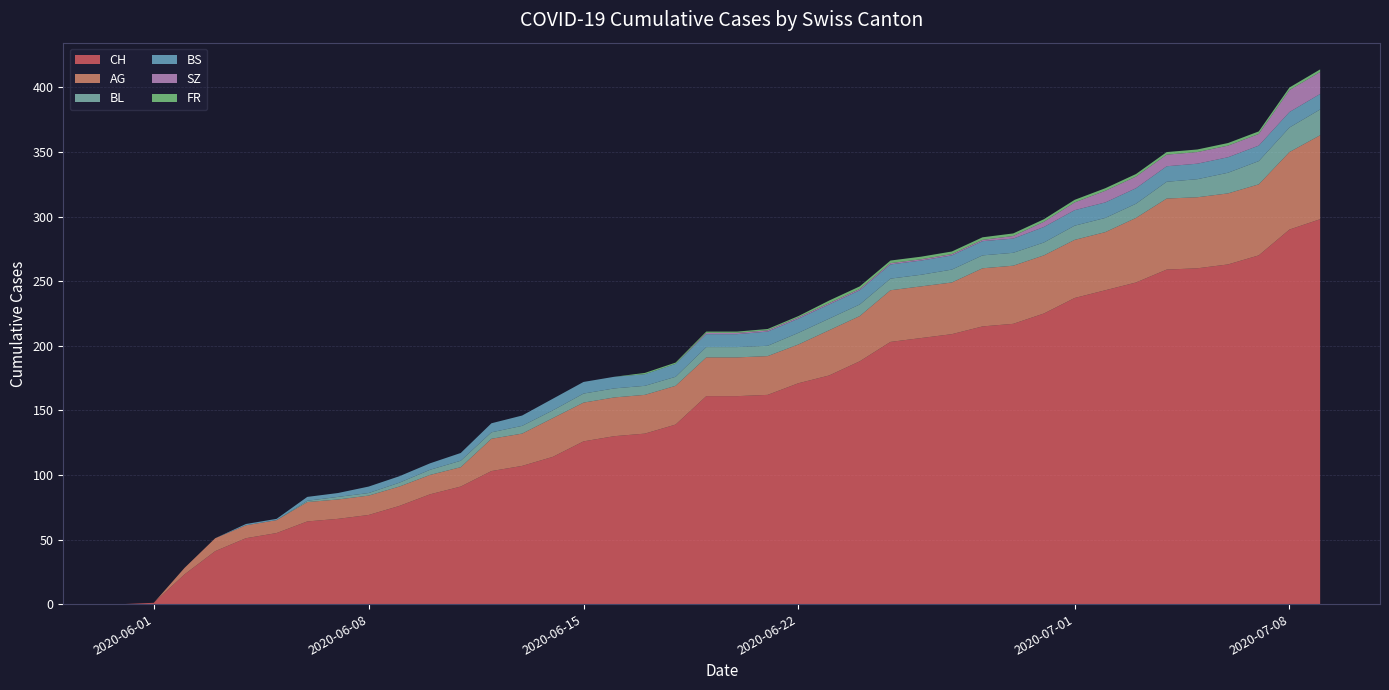

Reading left to right, list all the values displayed in this chart.

CH: 2020-05-31=0	2020-06-01=1	2020-06-02=23	2020-06-03=41	2020-06-04=51	2020-06-05=55	2020-06-06=64	2020-06-07=66	2020-06-08=69	2020-06-09=76	2020-06-10=85	2020-06-11=91	2020-06-12=103	2020-06-13=107	2020-06-14=114	2020-06-15=126	2020-06-16=130	2020-06-17=132	2020-06-18=139	2020-06-19=161	2020-06-20=161	2020-06-21=162	2020-06-22=171	2020-06-23=177	2020-06-24=188	2020-06-25=203	2020-06-26=206	2020-06-27=209	2020-06-28=215	2020-06-29=217	2020-06-30=225	2020-07-01=237	2020-07-02=243	2020-07-03=249	2020-07-04=259	2020-07-05=260	2020-07-06=263	2020-07-07=270	2020-07-08=290	2020-07-09=298
AG: 2020-05-31=0	2020-06-01=0	2020-06-02=5	2020-06-03=10	2020-06-04=10	2020-06-05=10	2020-06-06=15	2020-06-07=15	2020-06-08=15	2020-06-09=15	2020-06-10=15	2020-06-11=15	2020-06-12=25	2020-06-13=25	2020-06-14=30	2020-06-15=30	2020-06-16=30	2020-06-17=30	2020-06-18=30	2020-06-19=30	2020-06-20=30	2020-06-21=30	2020-06-22=30	2020-06-23=35	2020-06-24=35	2020-06-25=40	2020-06-26=40	2020-06-27=40	2020-06-28=45	2020-06-29=45	2020-06-30=45	2020-07-01=45	2020-07-02=45	2020-07-03=50	2020-07-04=55	2020-07-05=55	2020-07-06=55	2020-07-07=55	2020-07-08=60	2020-07-09=65
BL: 2020-05-31=0	2020-06-01=0	2020-06-02=0	2020-06-03=0	2020-06-04=0	2020-06-05=0	2020-06-06=1	2020-06-07=2	2020-06-08=2	2020-06-09=3	2020-06-10=4	2020-06-11=5	2020-06-12=5	2020-06-13=6	2020-06-14=6	2020-06-15=7	2020-06-16=7	2020-06-17=7	2020-06-18=7	2020-06-19=8	2020-06-20=8	2020-06-21=8	2020-06-22=9	2020-06-23=9	2020-06-24=9	2020-06-25=9	2020-06-26=9	2020-06-27=10	2020-06-28=10	2020-06-29=10	2020-06-30=10	2020-07-01=11	2020-07-02=11	2020-07-03=11	2020-07-04=13	2020-07-05=14	2020-07-06=16	2020-07-07=18	2020-07-08=19	2020-07-09=20
BS: 2020-05-31=0	2020-06-01=0	2020-06-02=0	2020-06-03=0	2020-06-04=1	2020-06-05=1	2020-06-06=3	2020-06-07=3	2020-06-08=5	2020-06-09=5	2020-06-10=5	2020-06-11=6	2020-06-12=7	2020-06-13=8	2020-06-14=9	2020-06-15=9	2020-06-16=9	2020-06-17=9	2020-06-18=10	2020-06-19=10	2020-06-20=10	2020-06-21=11	2020-06-22=11	2020-06-23=11	2020-06-24=11	2020-06-25=11	2020-06-26=11	2020-06-27=11	2020-06-28=11	2020-06-29=11	2020-06-30=12	2020-07-01=12	2020-07-02=12	2020-07-03=12	2020-07-04=12	2020-07-05=12	2020-07-06=12	2020-07-07=12	2020-07-08=12	2020-07-09=12
SZ: 2020-05-31=0	2020-06-01=0	2020-06-02=0	2020-06-03=0	2020-06-04=0	2020-06-05=0	2020-06-06=0	2020-06-07=0	2020-06-08=0	2020-06-09=0	2020-06-10=0	2020-06-11=0	2020-06-12=0	2020-06-13=0	2020-06-14=0	2020-06-15=0	2020-06-16=0	2020-06-17=0	2020-06-18=0	2020-06-19=1	2020-06-20=1	2020-06-21=1	2020-06-22=1	2020-06-23=1	2020-06-24=1	2020-06-25=1	2020-06-26=1	2020-06-27=1	2020-06-28=1	2020-06-29=2	2020-06-30=4	2020-07-01=6	2020-07-02=9	2020-07-03=9	2020-07-04=9	2020-07-05=9	2020-07-06=9	2020-07-07=9	2020-07-08=17	2020-07-09=17
FR: 2020-05-31=0	2020-06-01=0	2020-06-02=0	2020-06-03=0	2020-06-04=0	2020-06-05=0	2020-06-06=0	2020-06-07=0	2020-06-08=0	2020-06-09=0	2020-06-10=0	2020-06-11=0	2020-06-12=0	2020-06-13=0	2020-06-14=0	2020-06-15=0	2020-06-16=0	2020-06-17=1	2020-06-18=1	2020-06-19=1	2020-06-20=1	2020-06-21=1	2020-06-22=1	2020-06-23=2	2020-06-24=2	2020-06-25=2	2020-06-26=2	2020-06-27=2	2020-06-28=2	2020-06-29=2	2020-06-30=2	2020-07-01=2	2020-07-02=2	2020-07-03=2	2020-07-04=2	2020-07-05=2	2020-07-06=2	2020-07-07=2	2020-07-08=2	2020-07-09=2